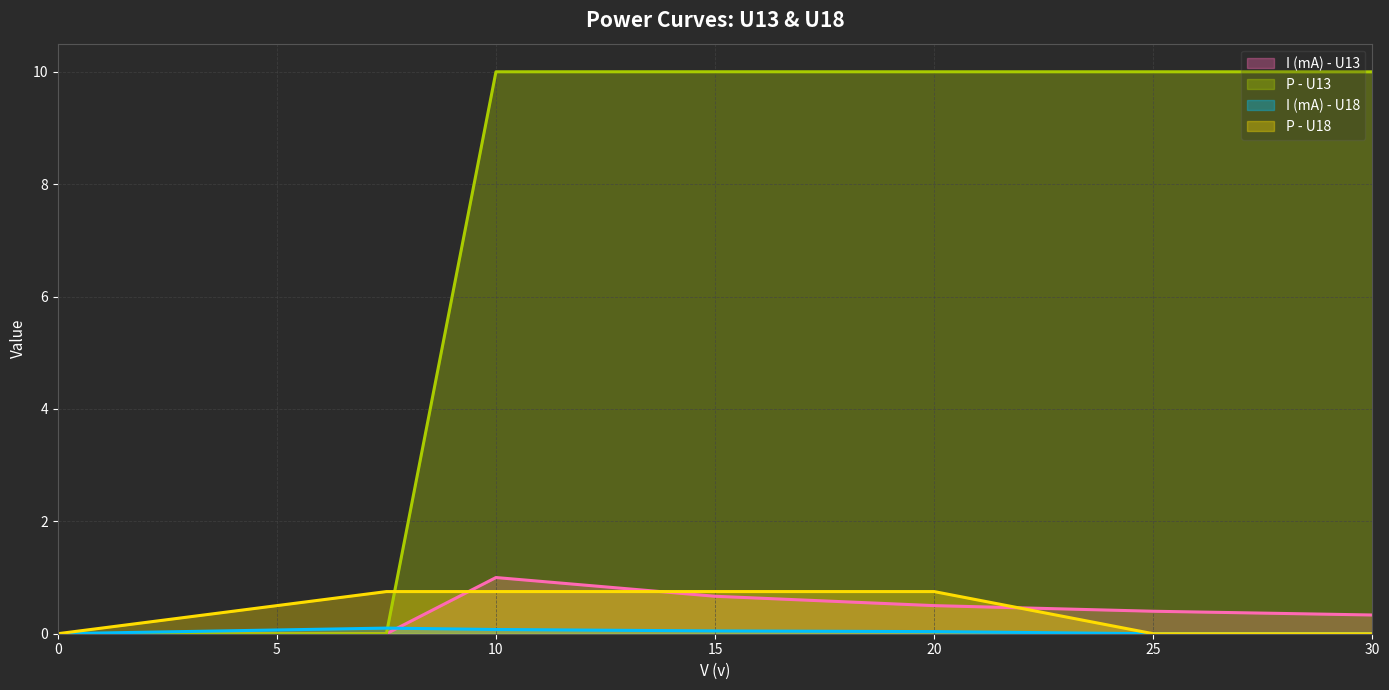

Rank the series by their maximum value, from highest to lowest.

P - U13, I (mA) - U13, P - U18, I (mA) - U18